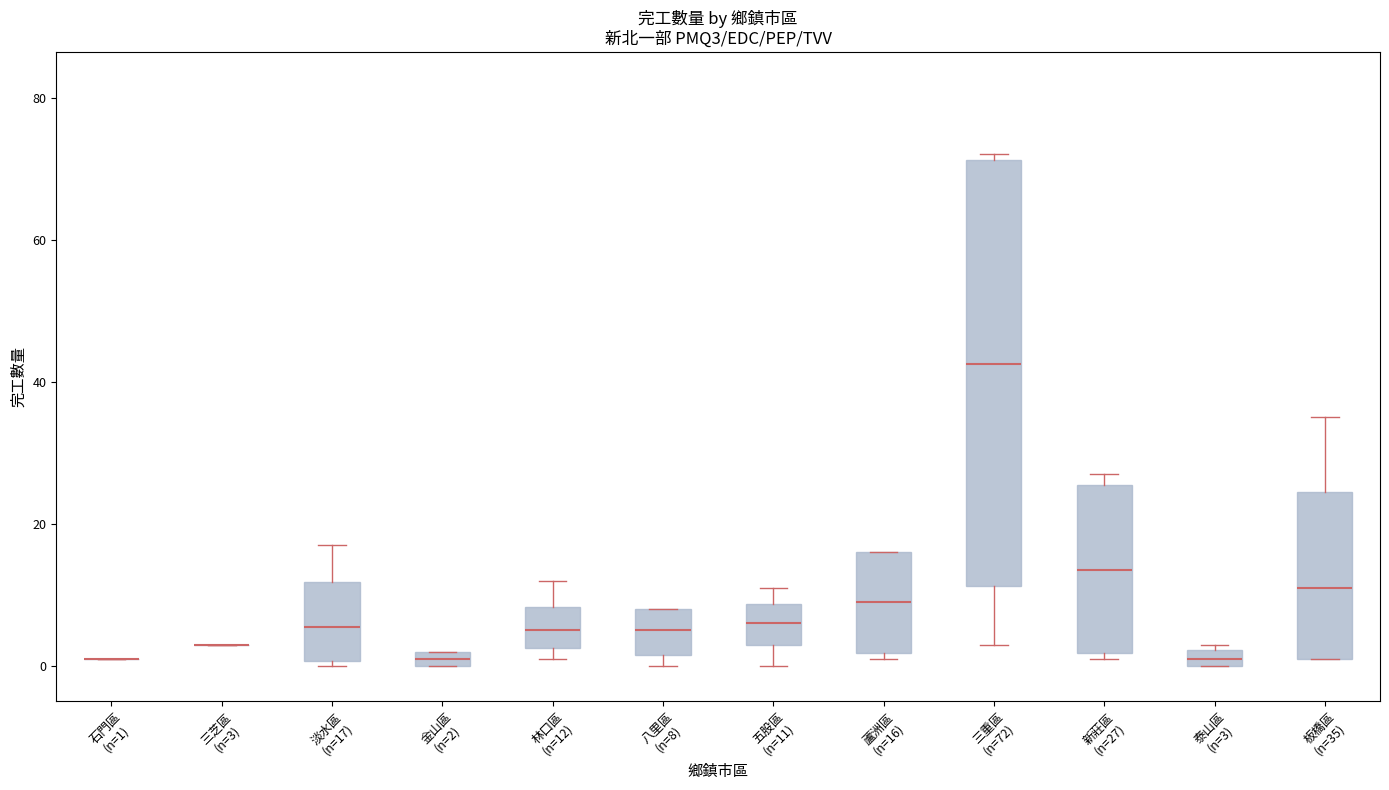

Which box is the tallest, from its lower edge to its upper edge?

三重區 (n=72)